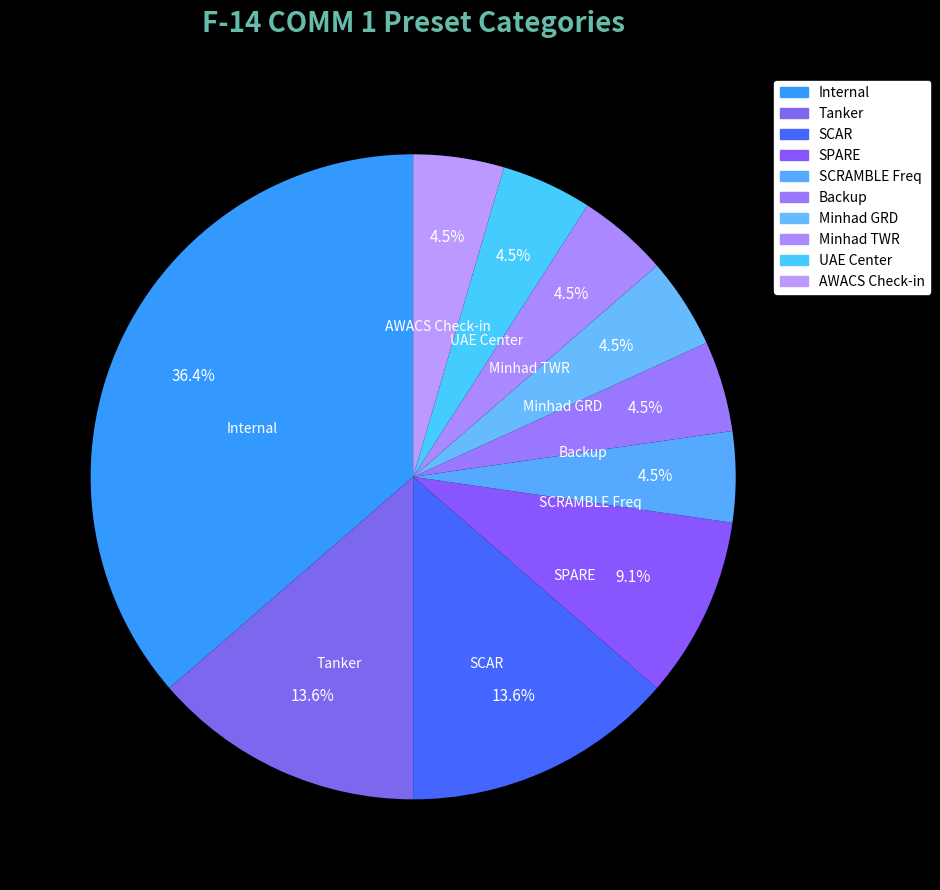

To the nearest percent, what portion does Backup represent?

5%